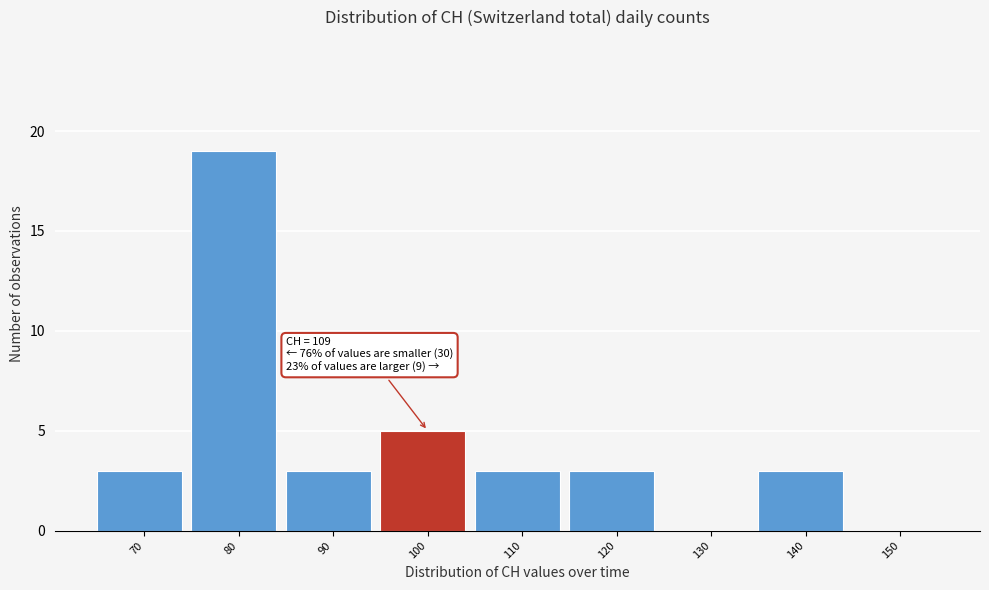

Reading left to right, transcribe all the data shown in this chart.

70=3	80=19	90=3	100=5	110=3	120=3	130=0	140=3	150=0